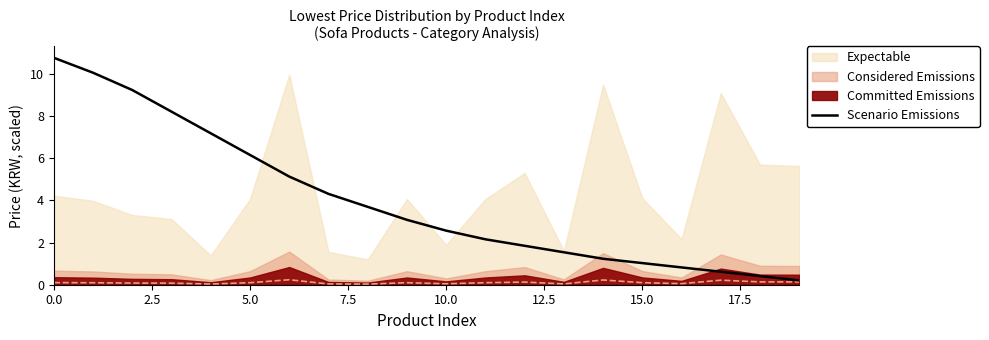

What is the difference between the maximum and second lowest values?

10.4